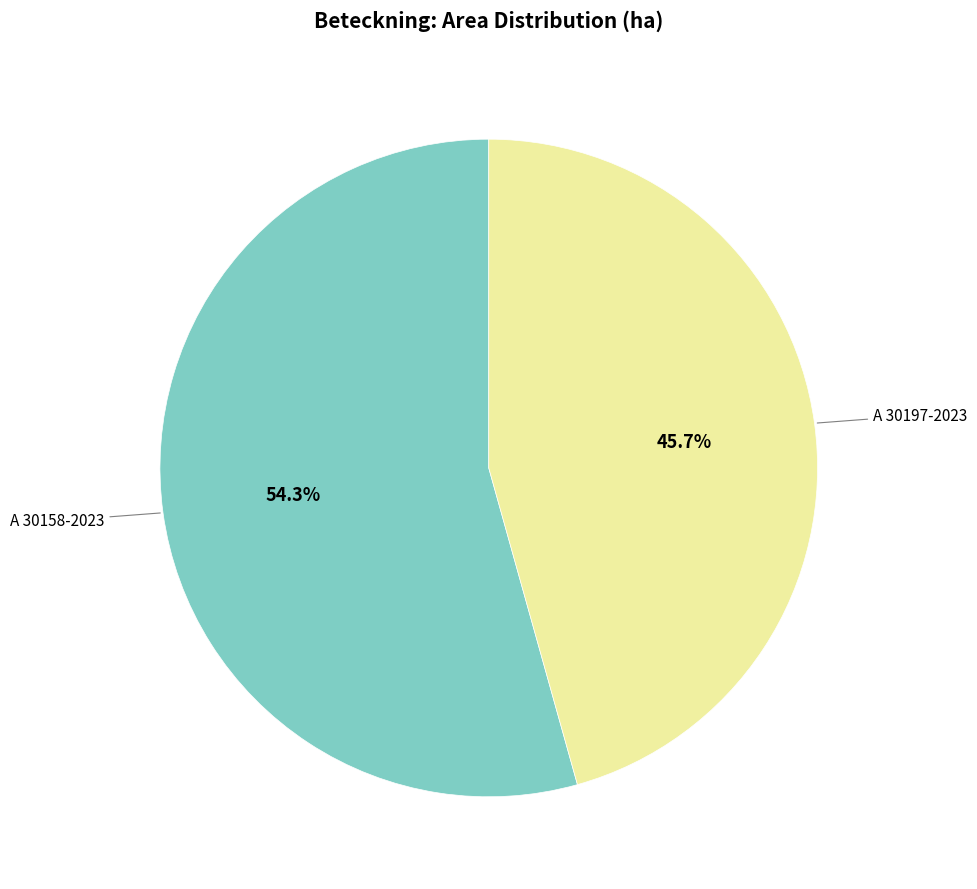

Is there any slice that represents more than half of the pie?

Yes